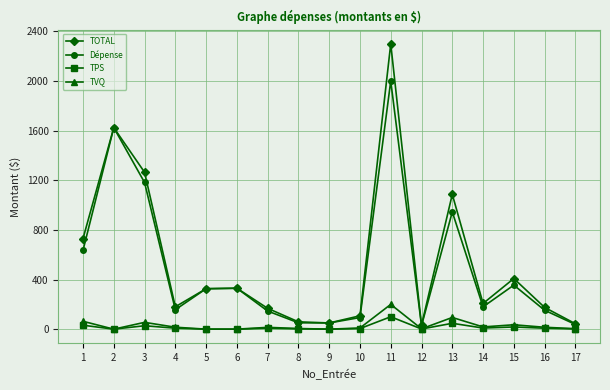

The value of TPS at 9 is 0.0. True or false?

True